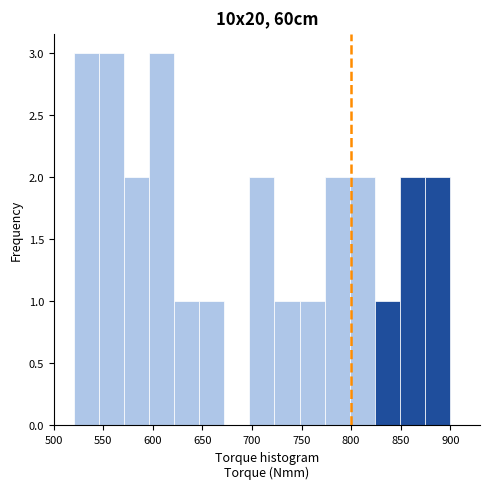

Reading left to right, transcribe this chart: for each bar, give the range it covers on the x-axis and its height. Neither the bar edges nor the heights are printed on the chart, so give them approximately, as read against the axes.

520 to 545: 3
545 to 570: 3
570 to 595: 2
595 to 620: 3
620 to 645: 1
645 to 670: 1
670 to 695: 0
695 to 725: 2
725 to 750: 1
750 to 775: 1
775 to 800: 2
800 to 825: 2
825 to 850: 1
850 to 875: 2
875 to 900: 2